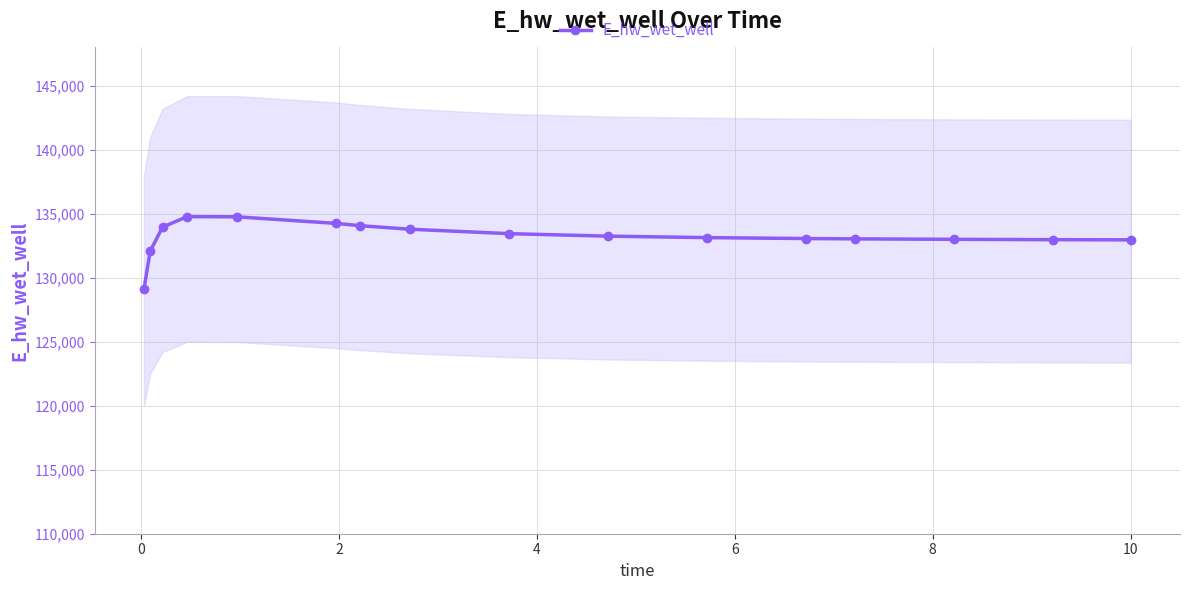

What is the smallest value displayed?

129126.4